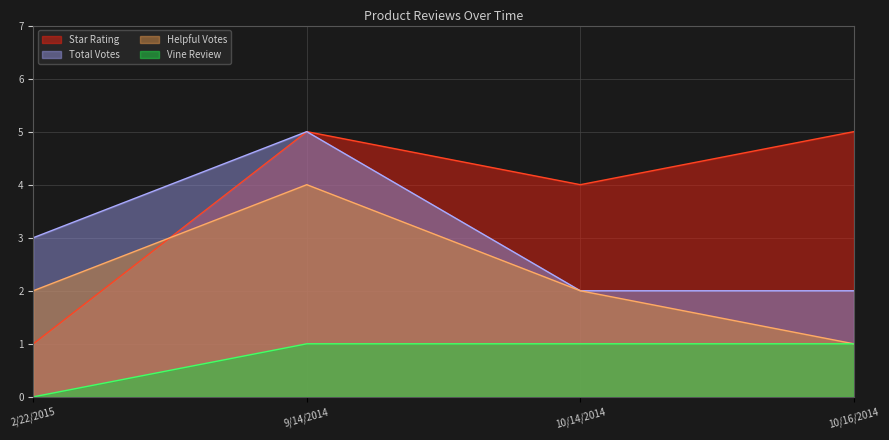

The star_rating series shows 4 at 10/14/2014. True or false?

True